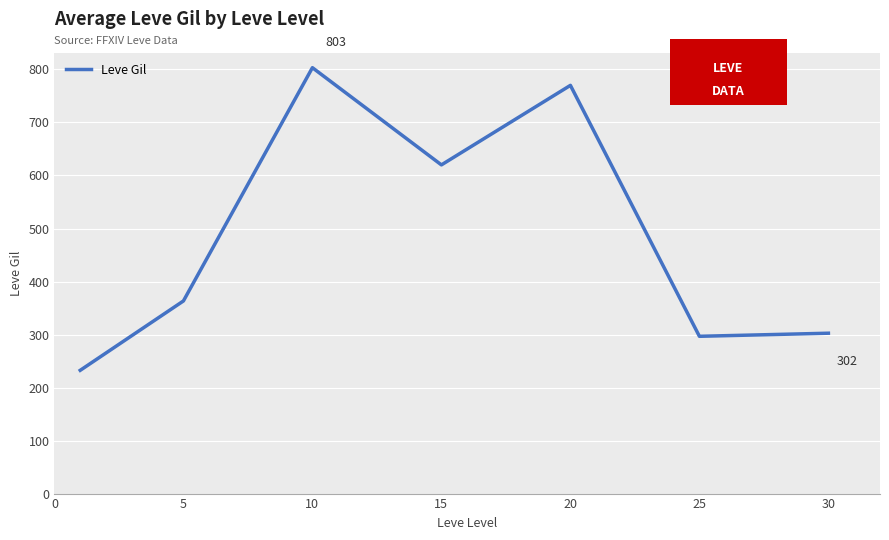

What is the difference between the second highest and minimum values?

537.5